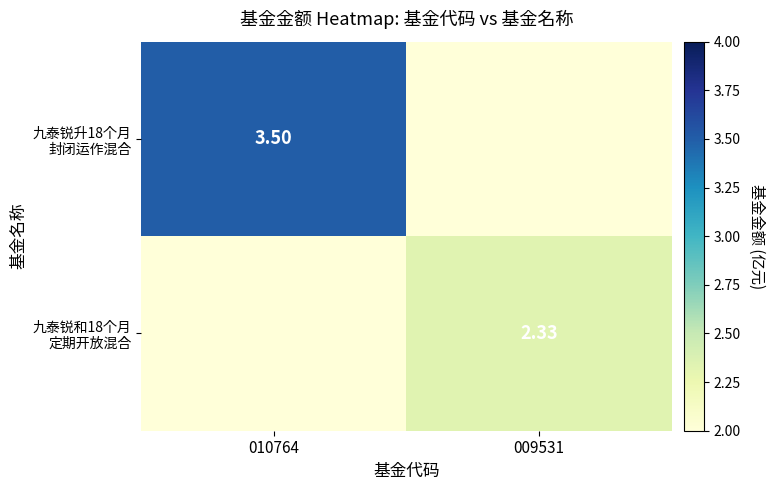

True or false: 九泰锐和18个月 定期开放混合 has a value of -1.3 at 010764.

False